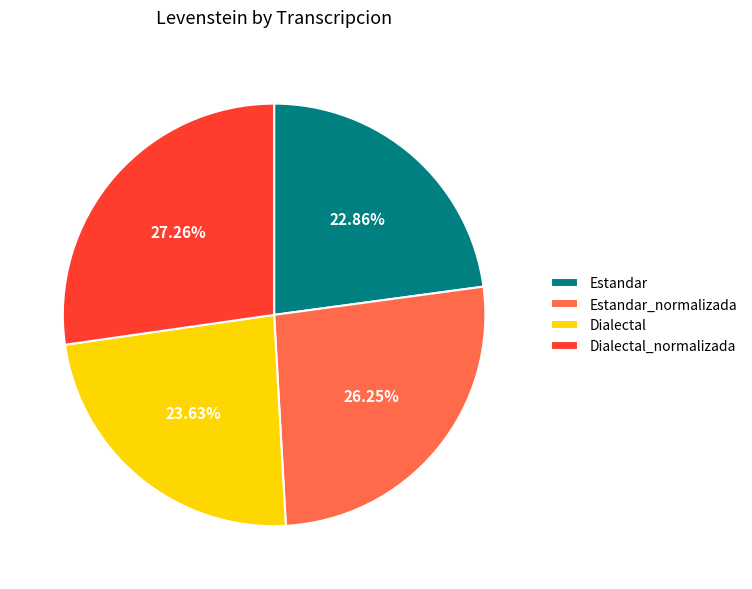

What is the largest slice in the pie chart?

Dialectal_normalizada